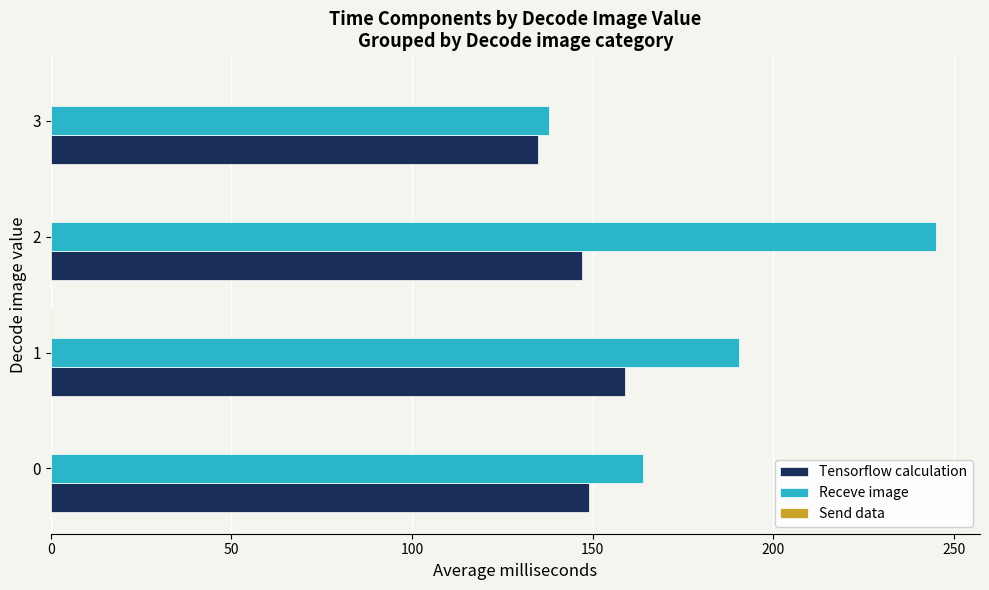

True or false: Tensorflow calculation has a value of 220.1 at 0.

False